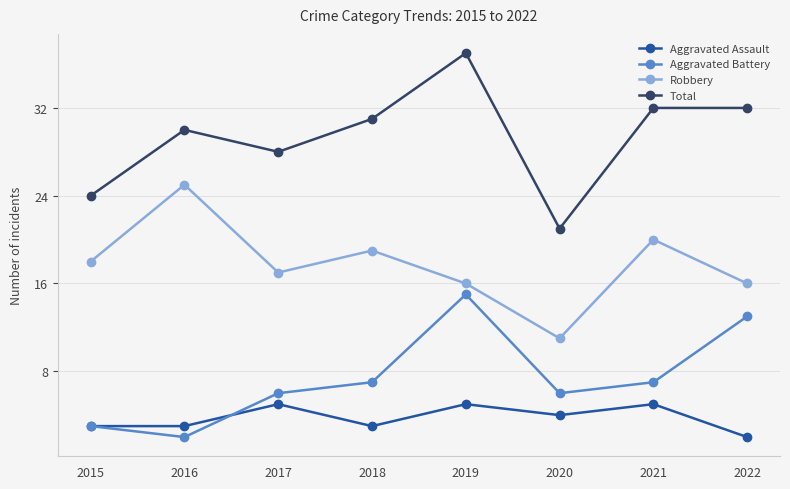

True or false: Aggravated Battery has a value of 2 at 2016.

True